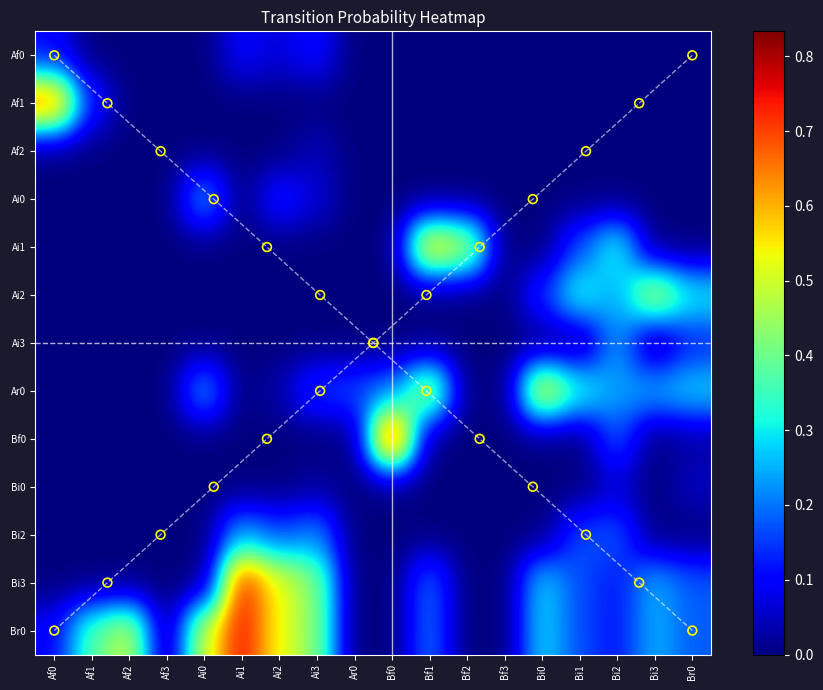

Count the number of categories in the chart.

18